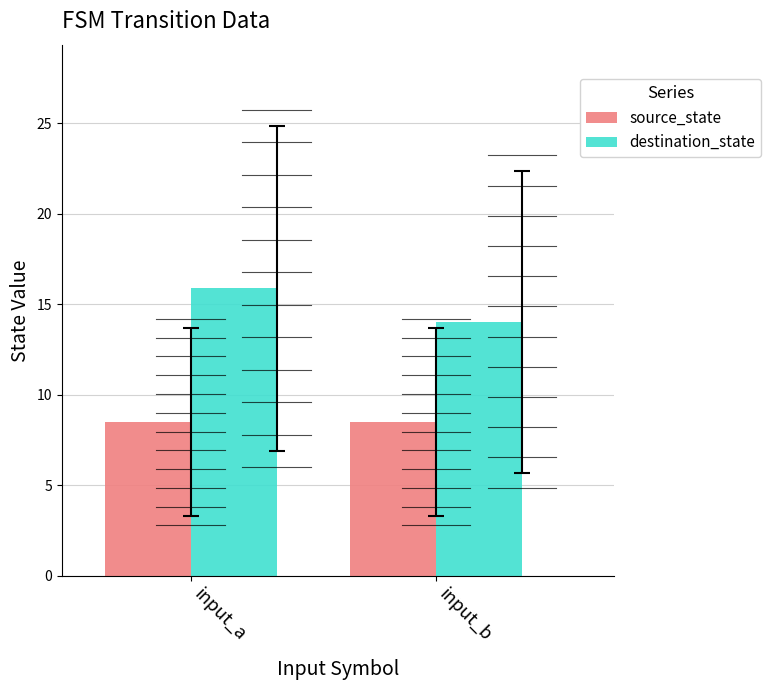

What is the approximate value of destination_state at input_a?

15.9